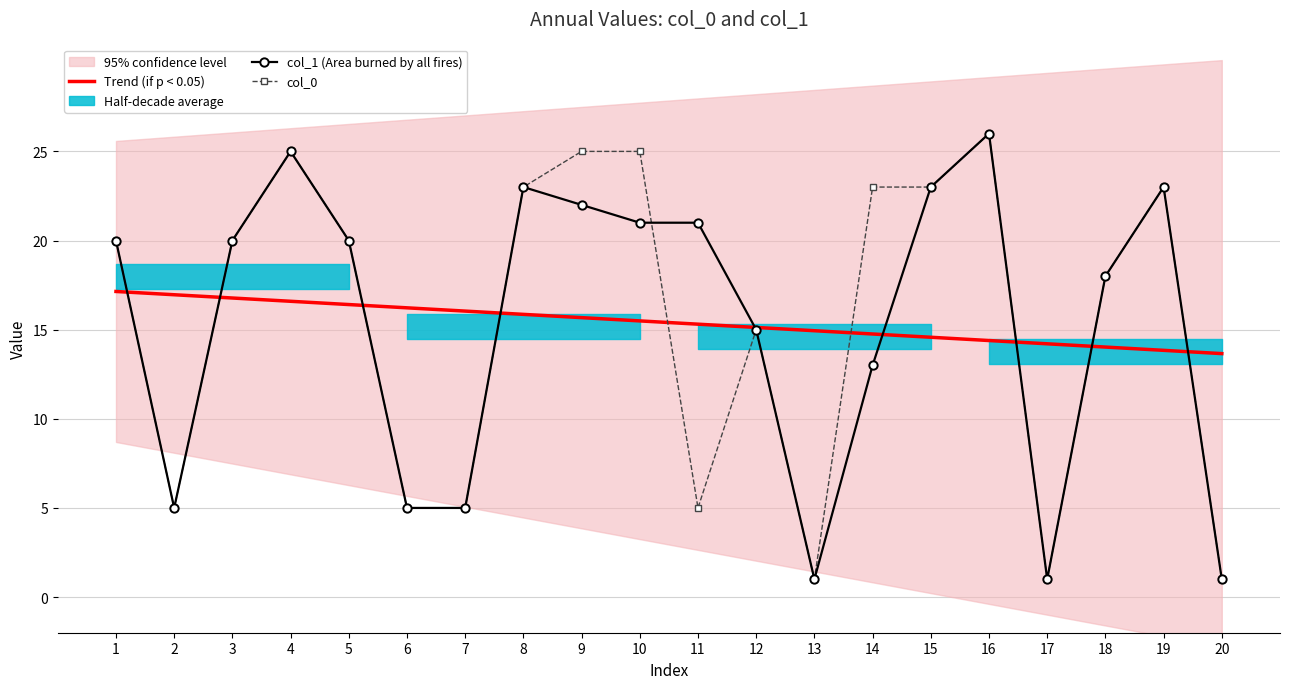

How many data points in col_1 (Area burned by all fires) are less than 20?

9